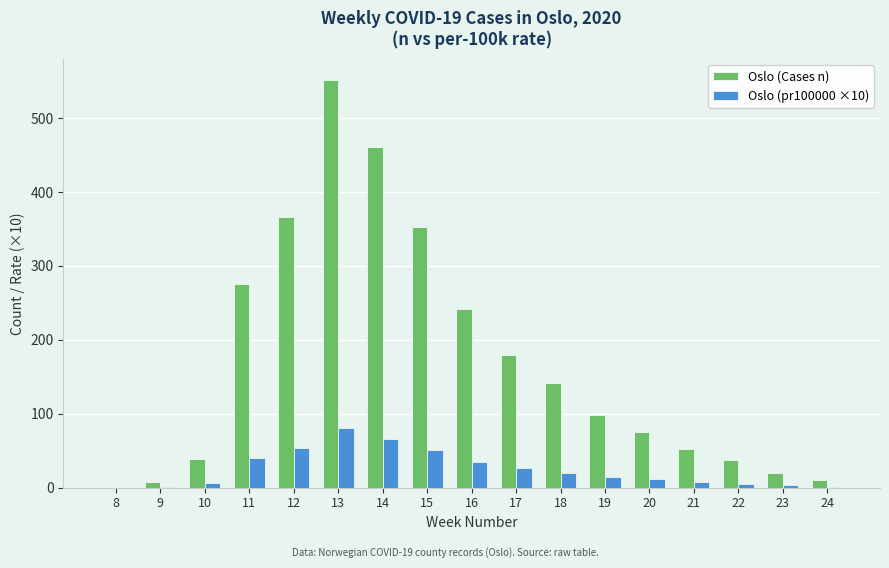

What is the maximum value shown in the chart?

552